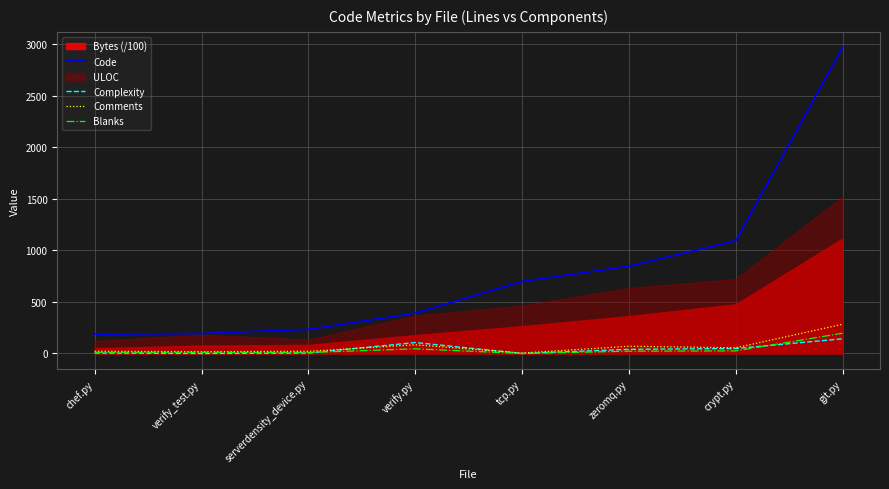

What is the approximate value of Complexity at chef.py?

4